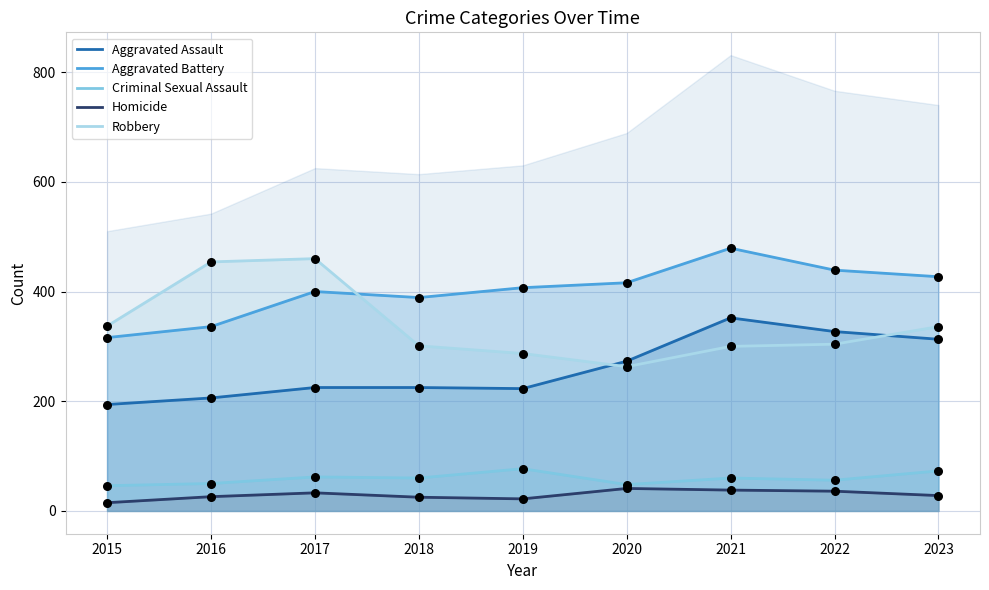

Which series has the largest Y range (max minus min)?

Robbery